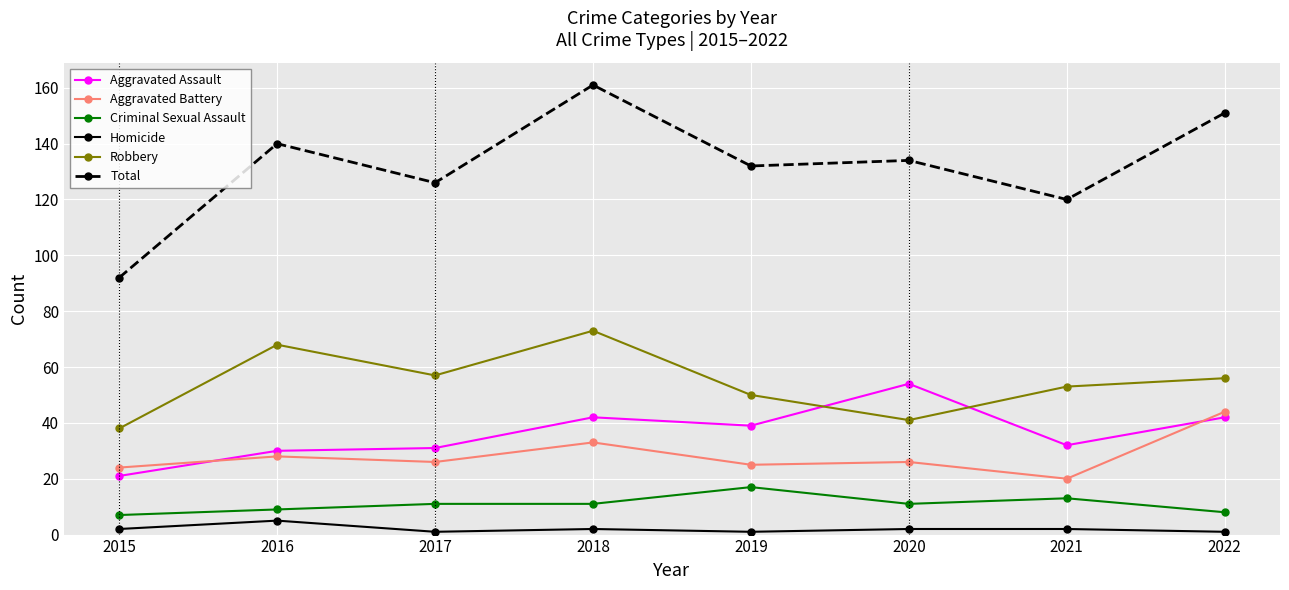

Rank the series at 2022 from highest to lowest value.

Total, Robbery, Aggravated Battery, Aggravated Assault, Criminal Sexual Assault, Homicide